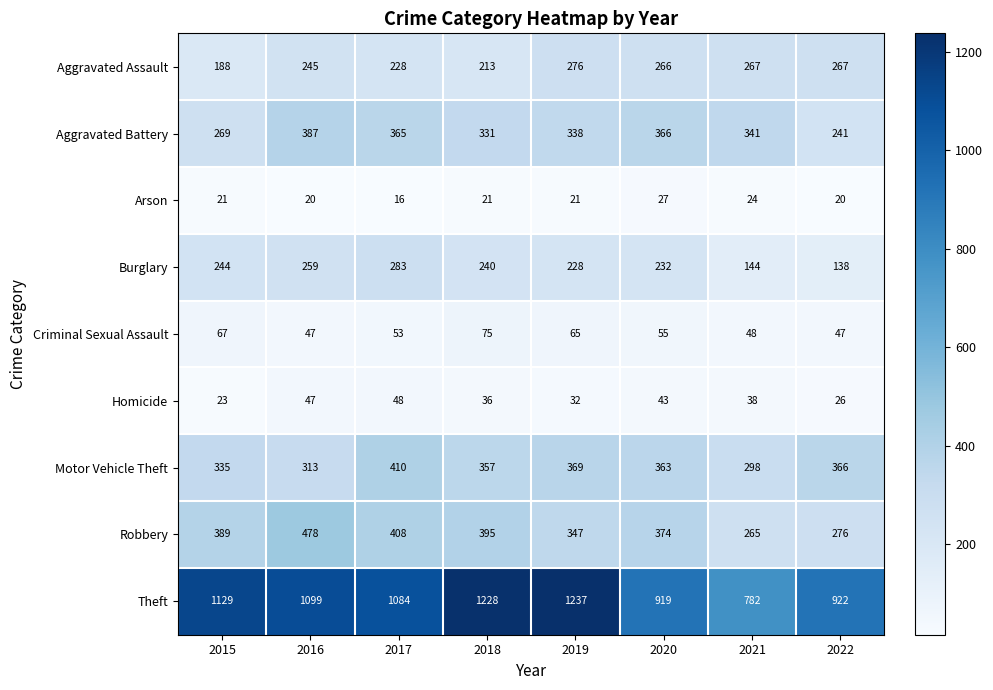

Between 2017 and 2019, which series saw the biggest shift?

Theft